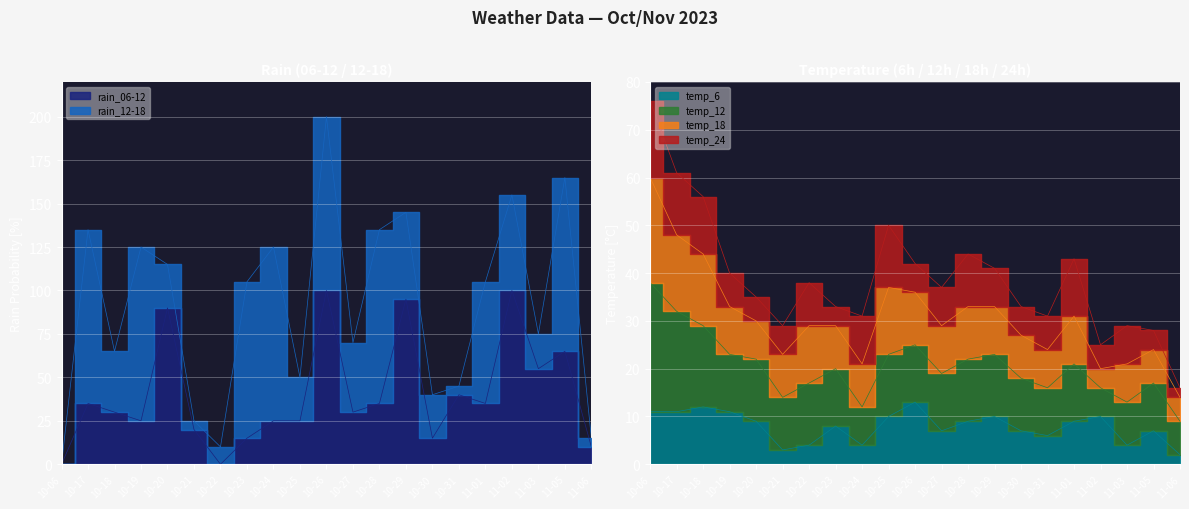

In temp_24, how many points are higher than both neighbors (excluding endpoints)?

5